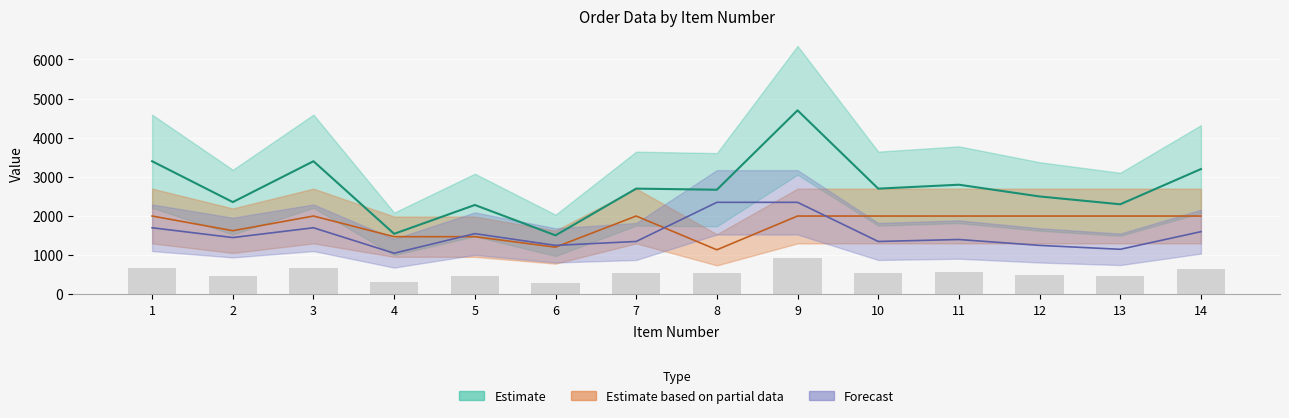

Between 8 and 5, which is larger?

8